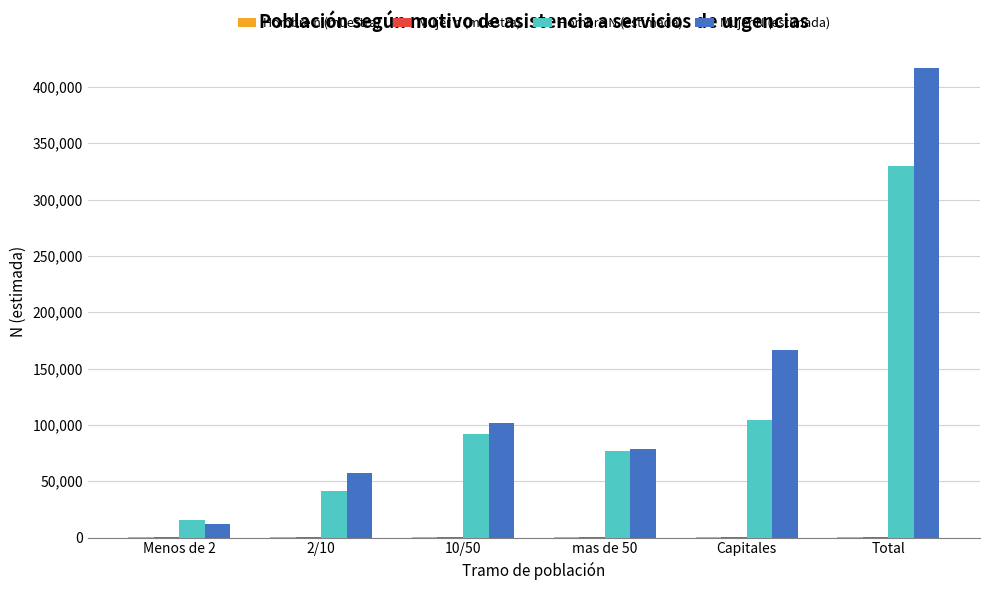

What is the maximum value for Hombre N (estimada)?

329375